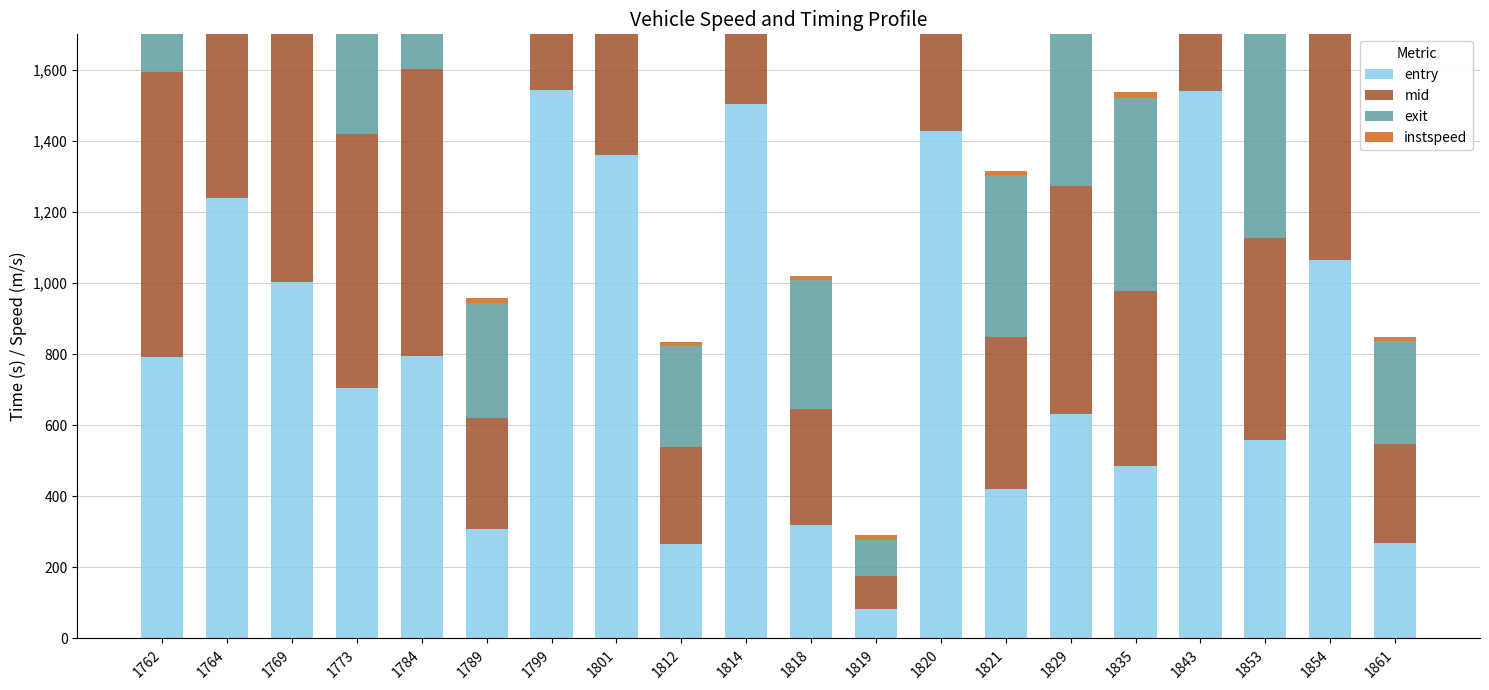

What is the difference between the second highest and second lowest values in the exit series?

1277.6